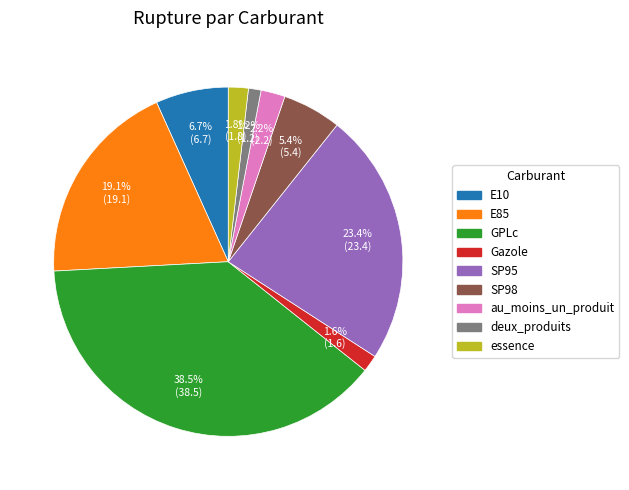

What is the largest slice in the pie chart?

GPLc